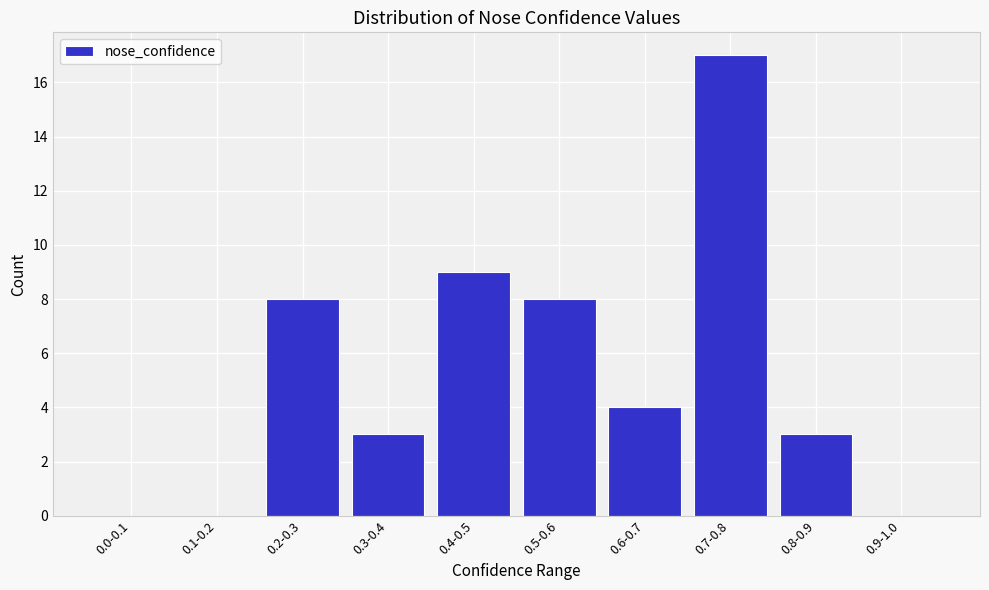

Reading left to right, what are all the values shown in this chart?

0.0-0.1=0	0.1-0.2=0	0.2-0.3=8	0.3-0.4=3	0.4-0.5=9	0.5-0.6=8	0.6-0.7=4	0.7-0.8=17	0.8-0.9=3	0.9-1.0=0